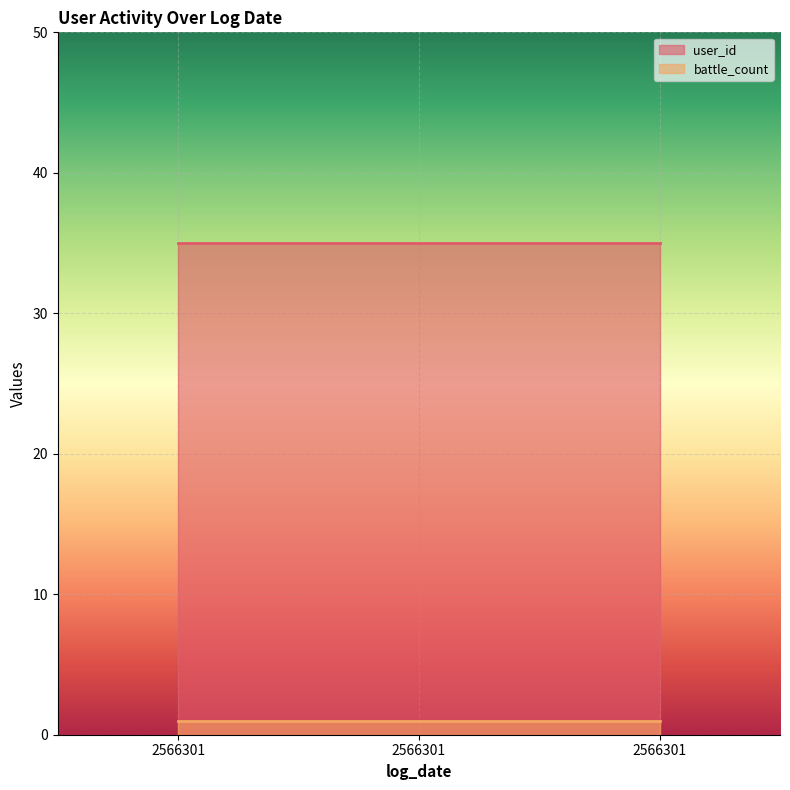

At which category does the chart reach its minimum across all series?

2566301